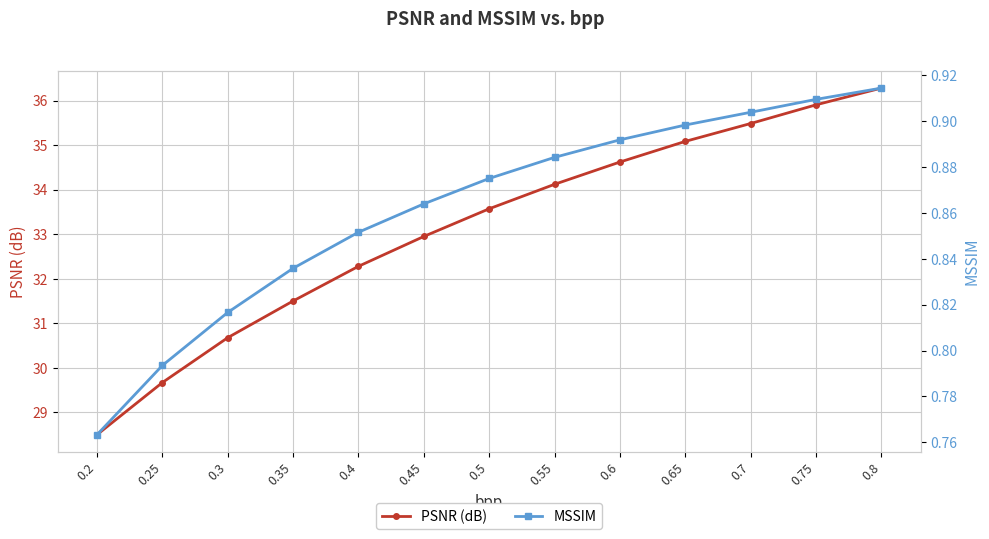

Which series has the largest total across all categories?

PSNR (dB)